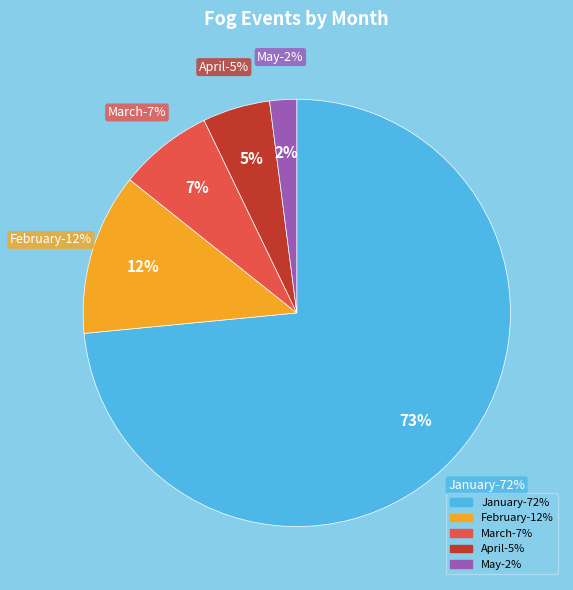

How many segments does this pie chart have?

5